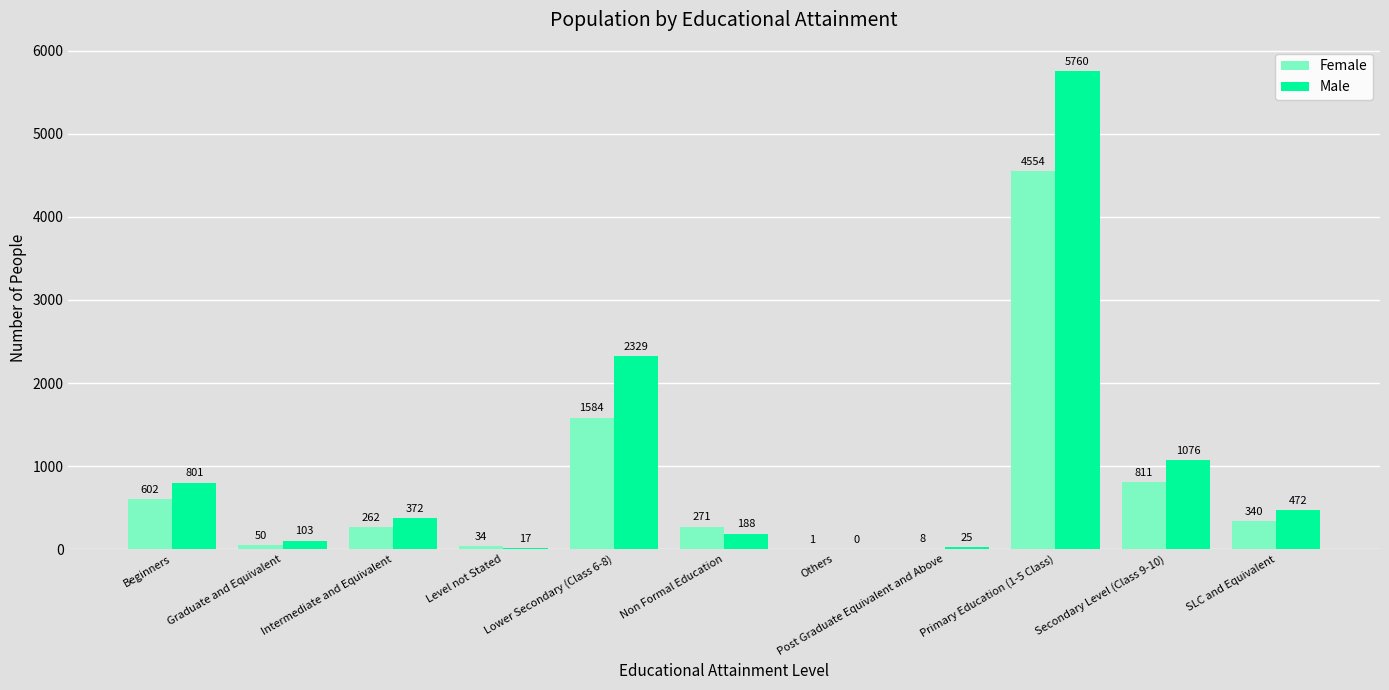

Are the bars horizontal?

No